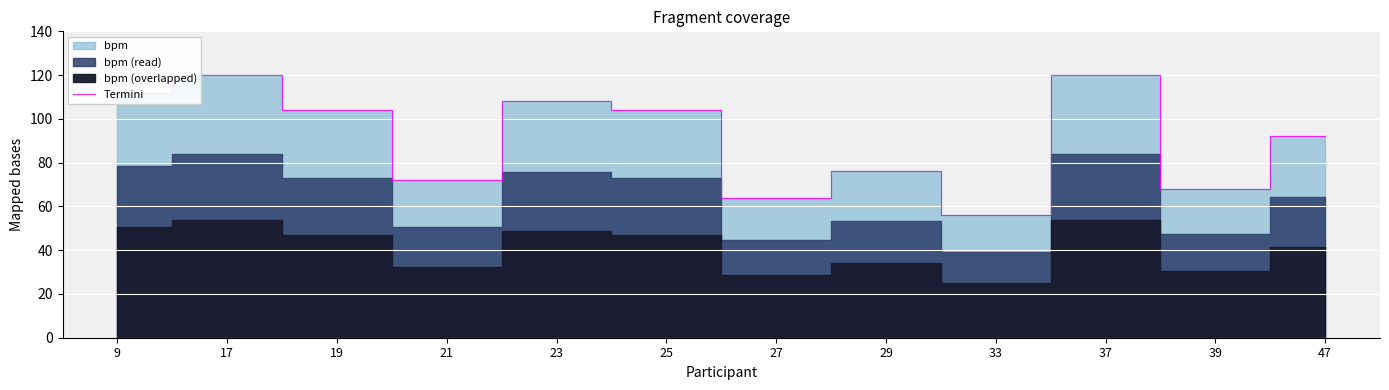

What is the average value?

91